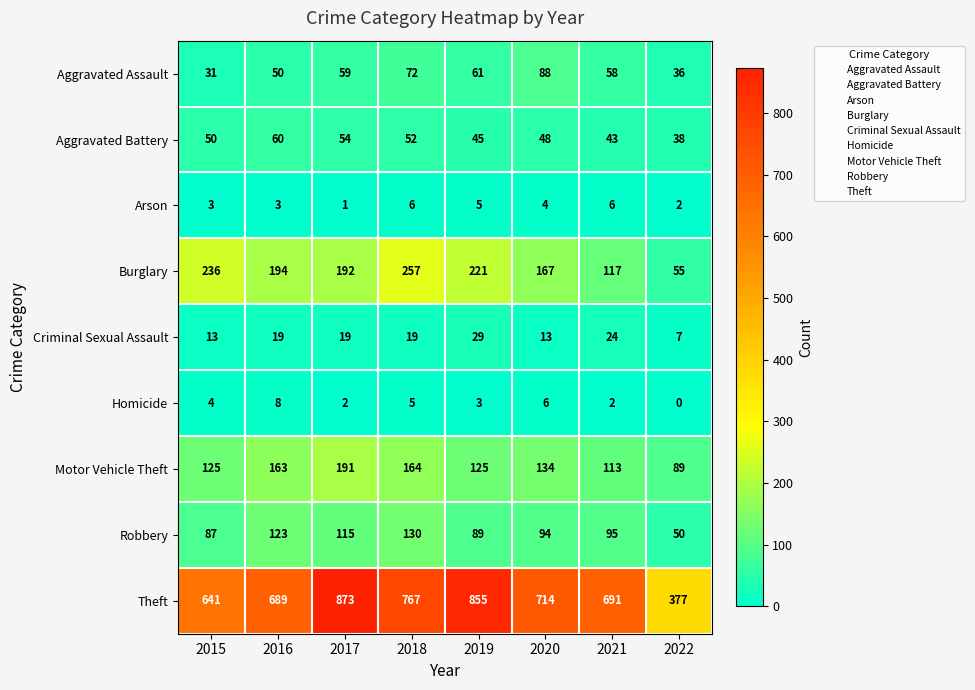

What is the sum of the Homicide values at 2017 and 2018?

7